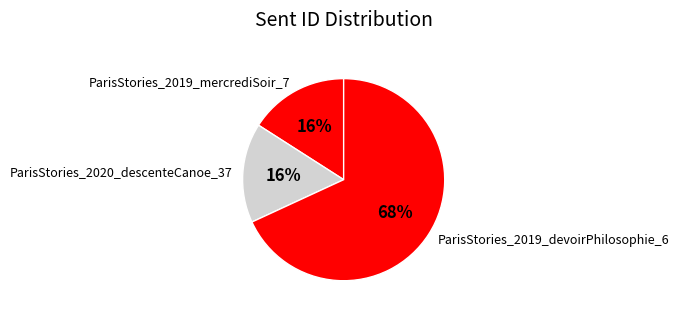

Approximately how many times larger is the value at ParisStories_2019_mercrediSoir_7 compared to ParisStories_2020_descenteCanoe_37?

1.0